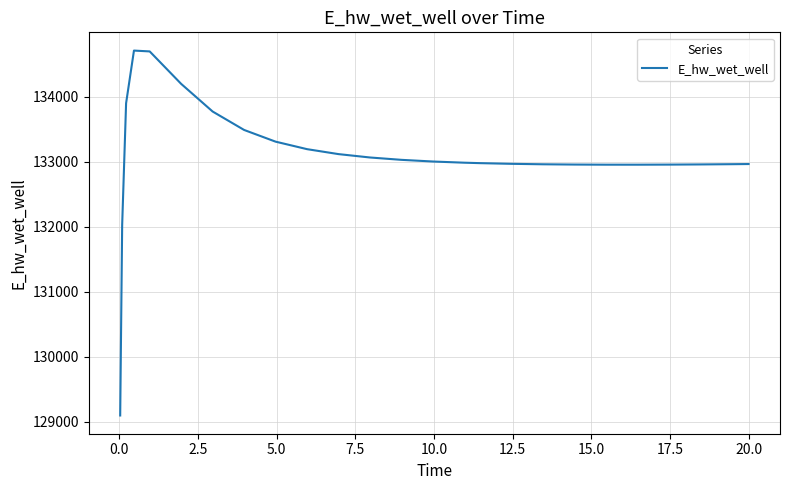

What is the difference between the maximum and minimum values?

5606.9